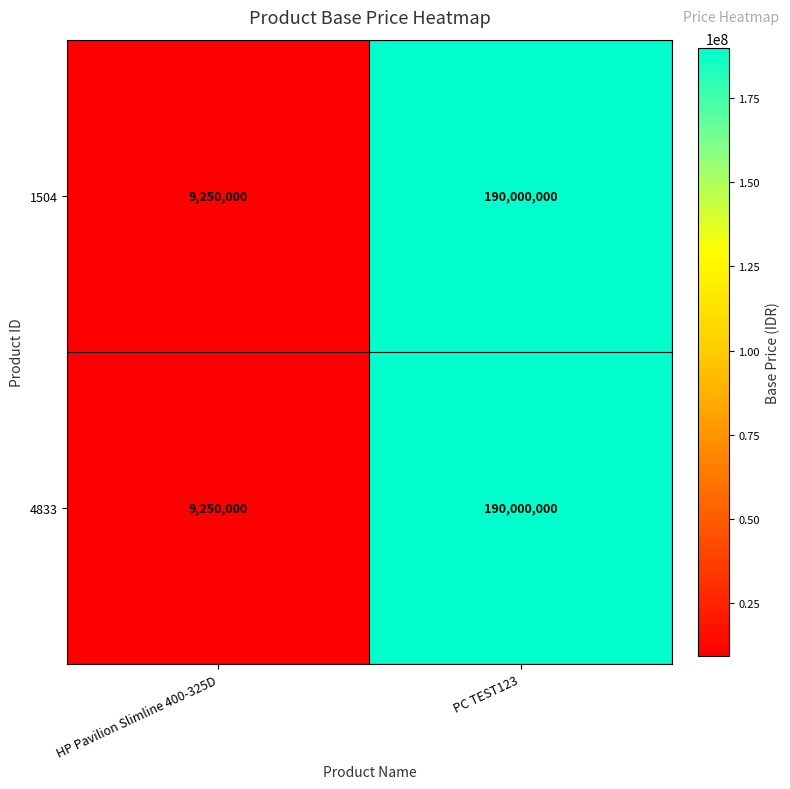

What is the average value of the 1504 series?

99625000